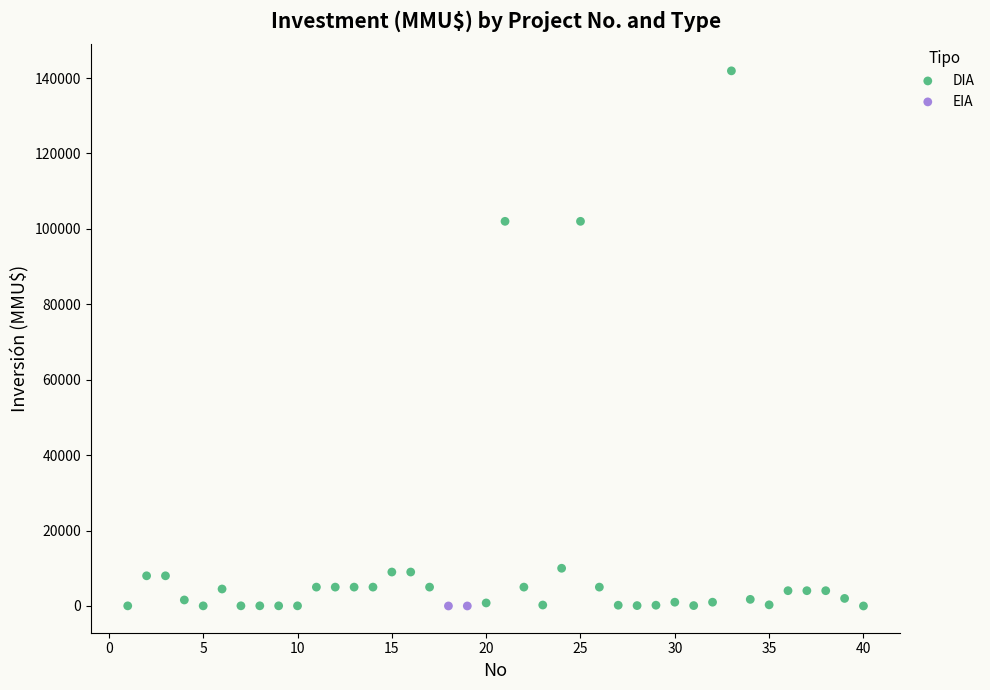

What are all the series names shown in the legend?

DIA, EIA